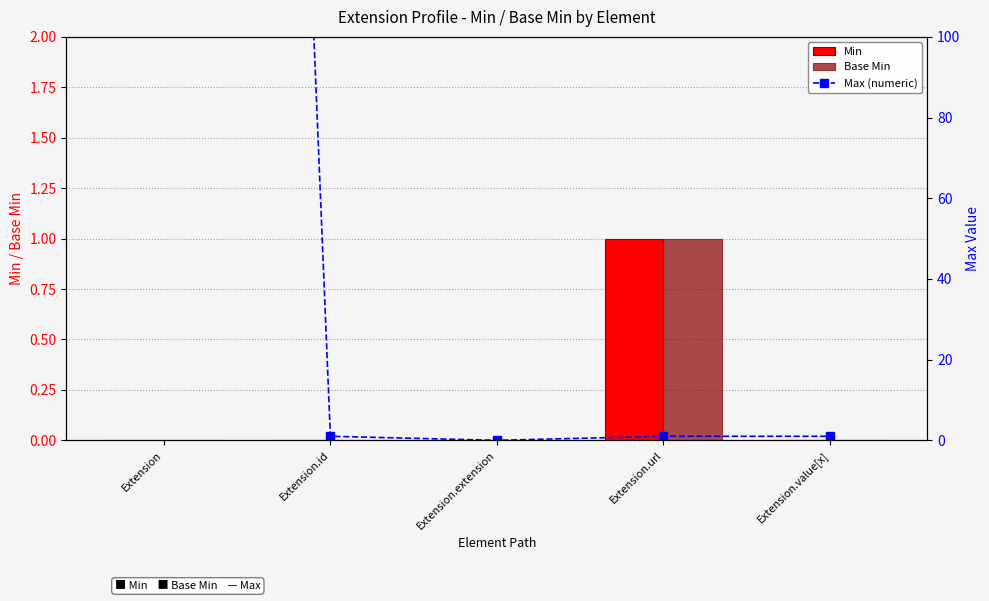

Is the value of Min at Extension greater than the value of Base Min at Extension.extension?

No